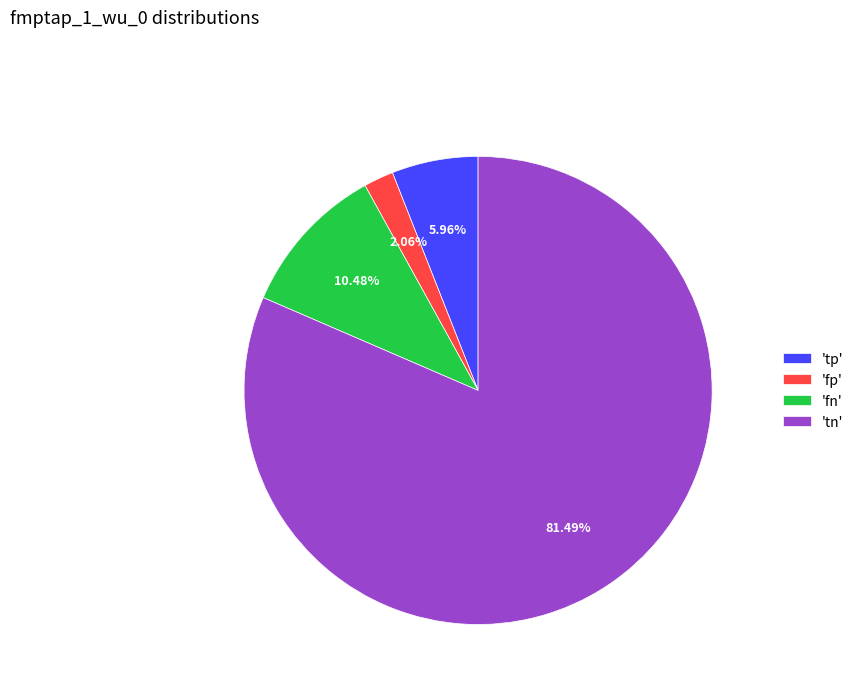

Rank the categories by value from lowest to highest.

'fp', 'tp', 'fn', 'tn'